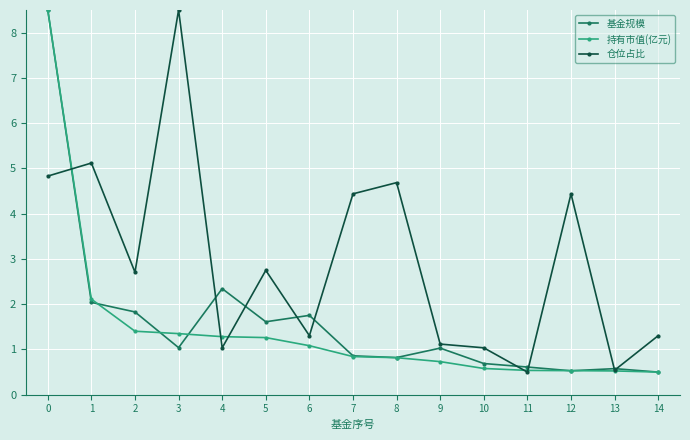

The value of 仓位占比 at 14 is 1.3. True or false?

True